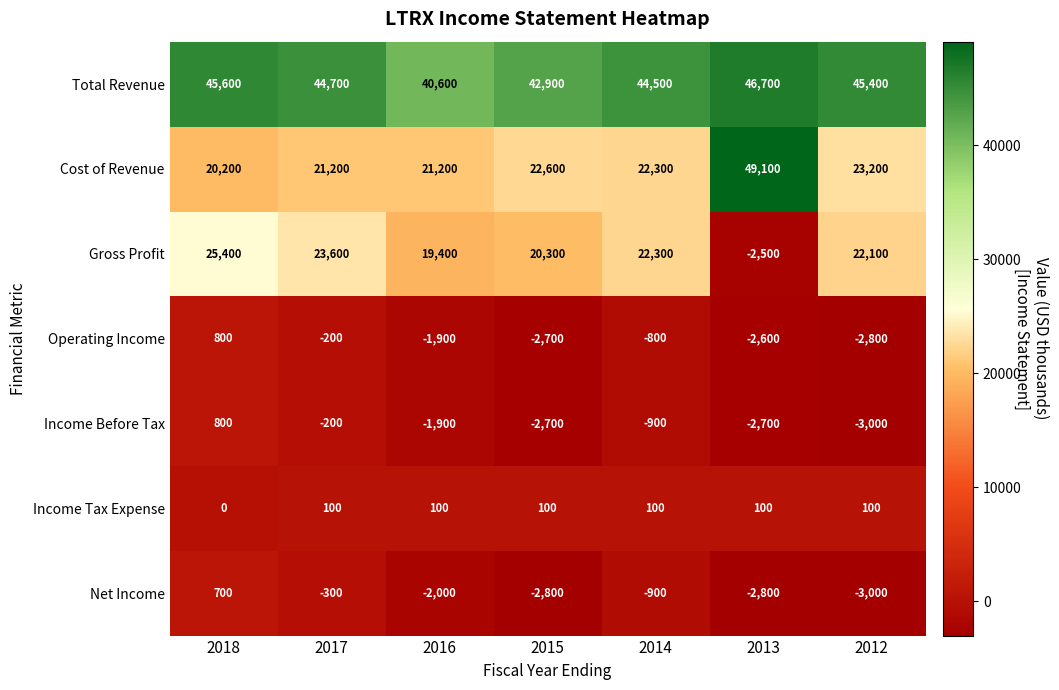

What is the minimum value for Total Revenue?

40600